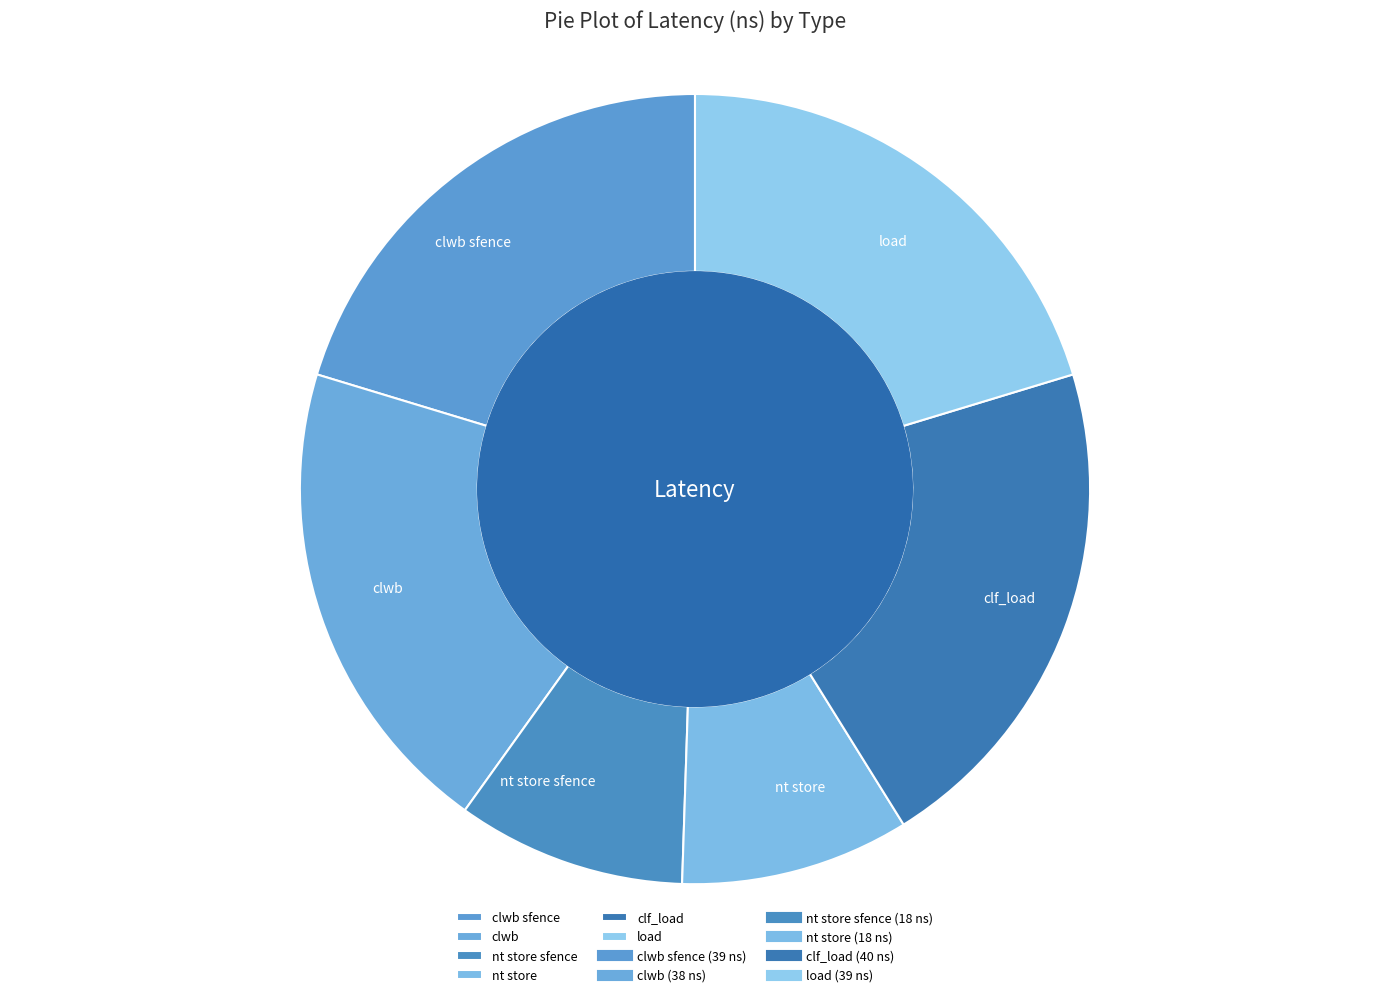

Do clwb sfence and clwb together represent more than half of the pie?

No